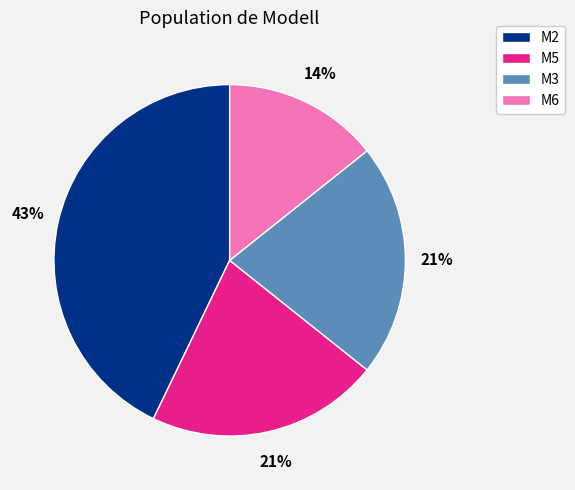

How many segments does this pie chart have?

4